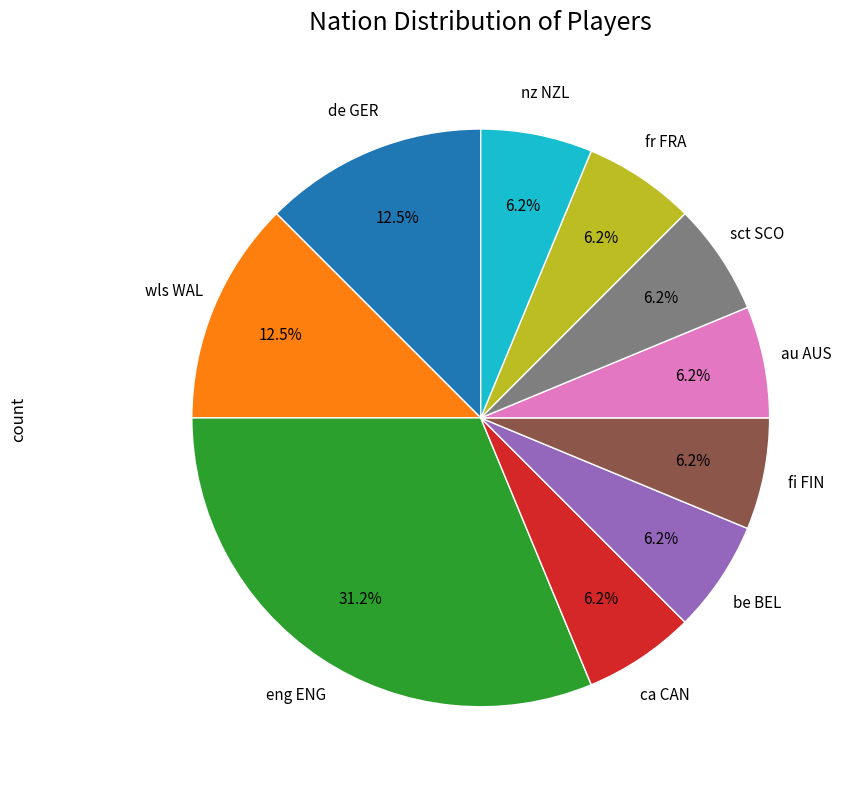

Does any single category account for the majority?

No